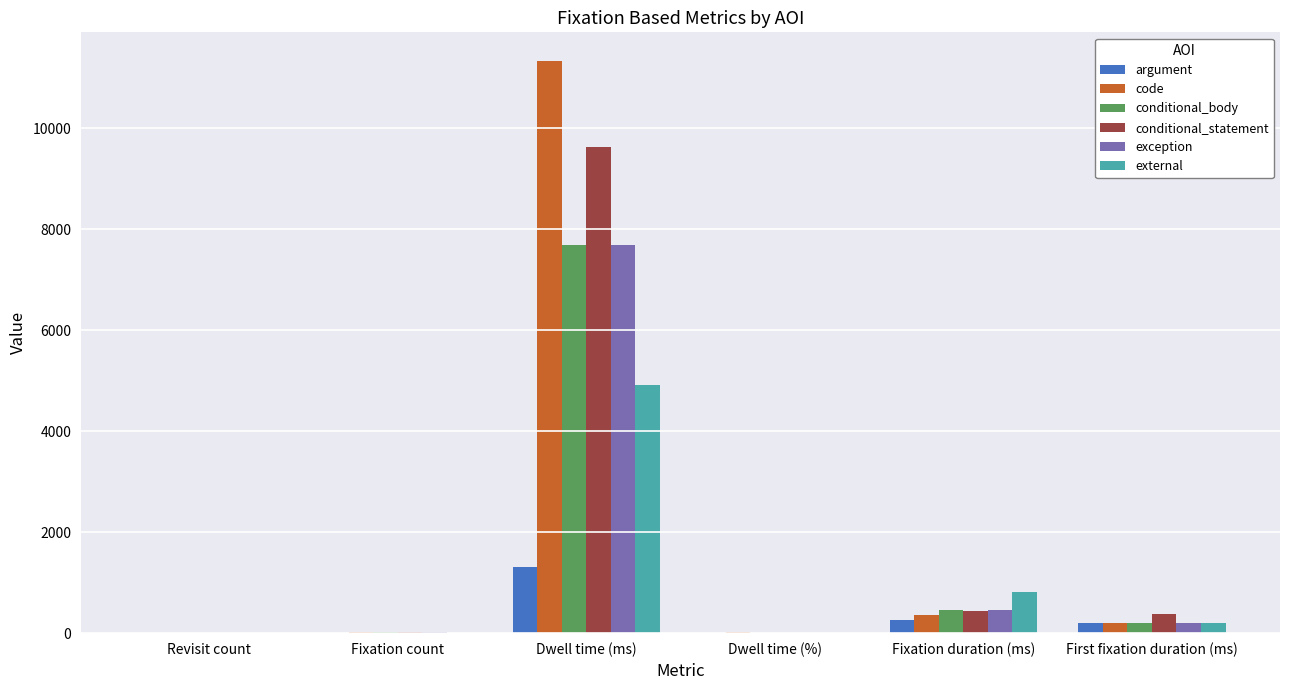

How many groups of bars are there?

6